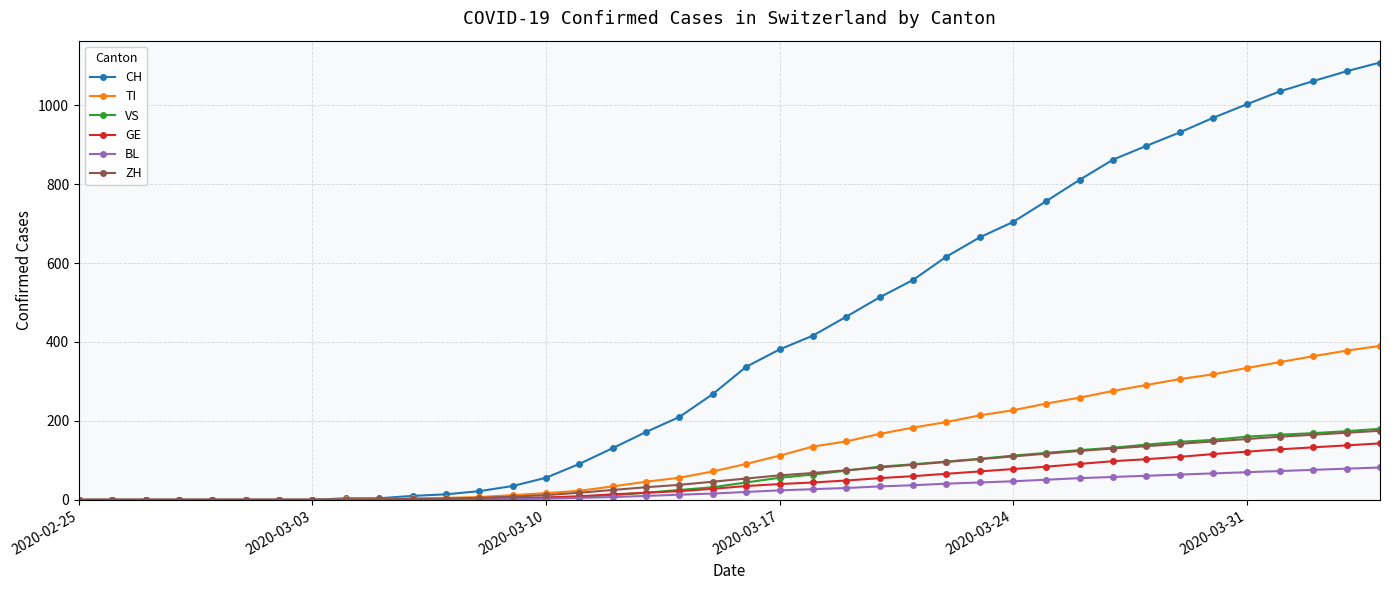

Does the chart have visible grid lines?

Yes